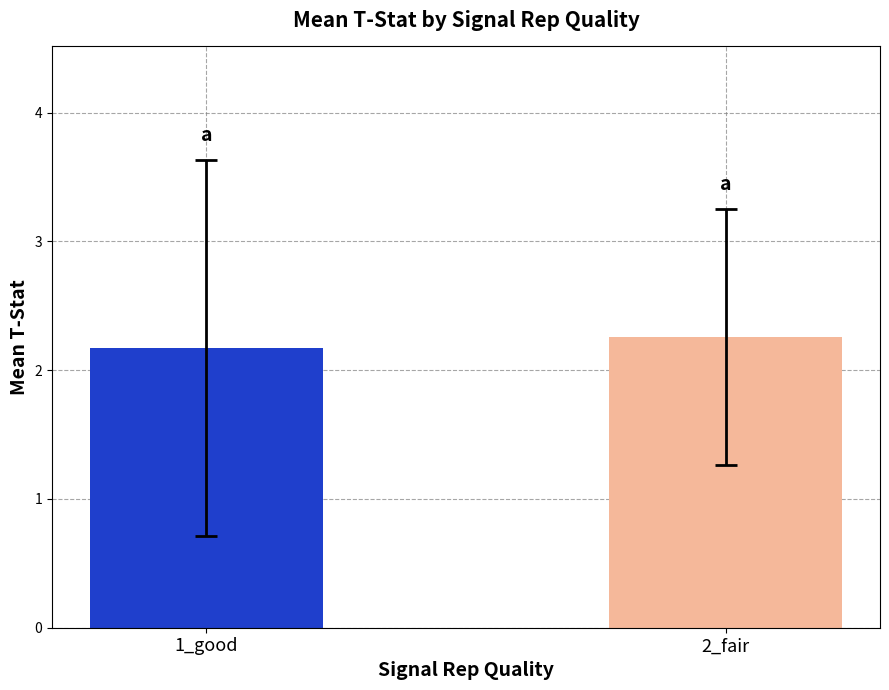

What is the label of the 2nd bar from the left?

2_fair